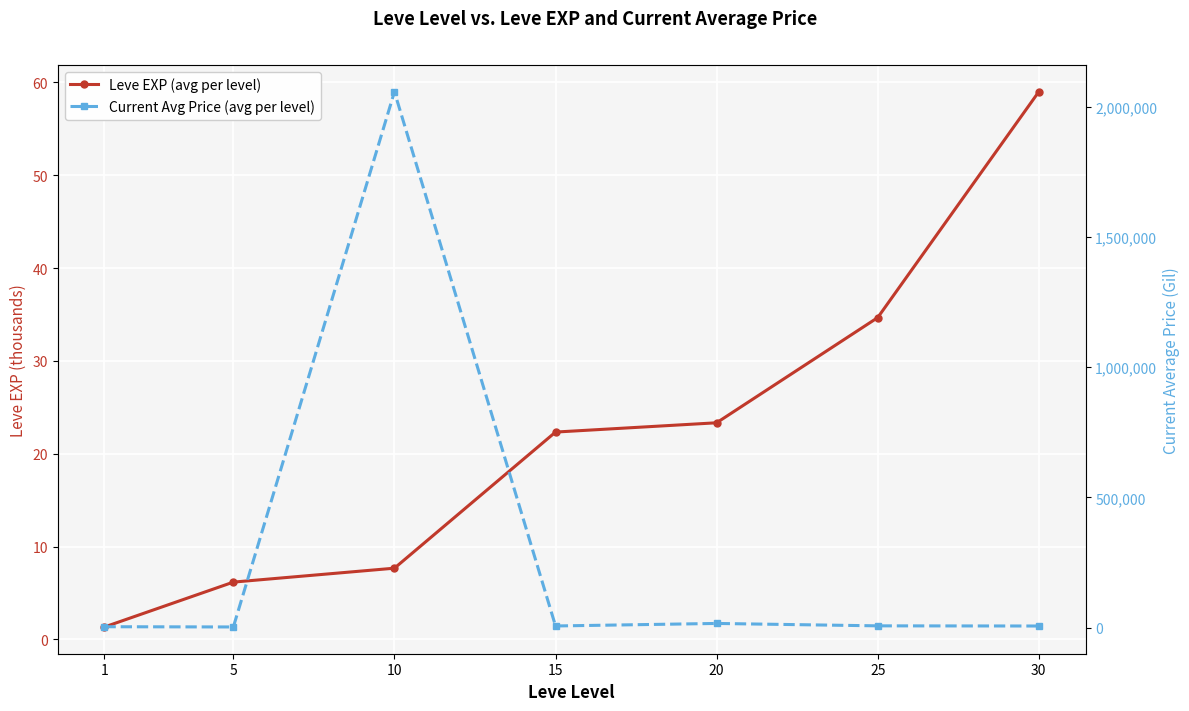

True or false: Current Avg Price (avg per level) and Leve EXP (avg per level) intersect in this chart.

False